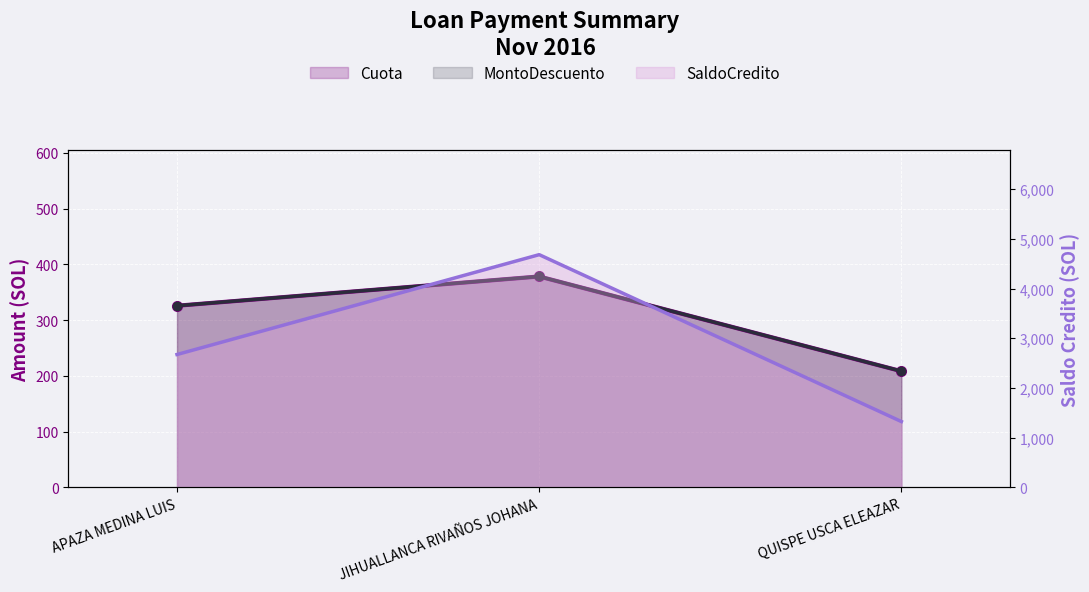

What is the difference between the maximum and second lowest values in the Cuota line series?

52.5